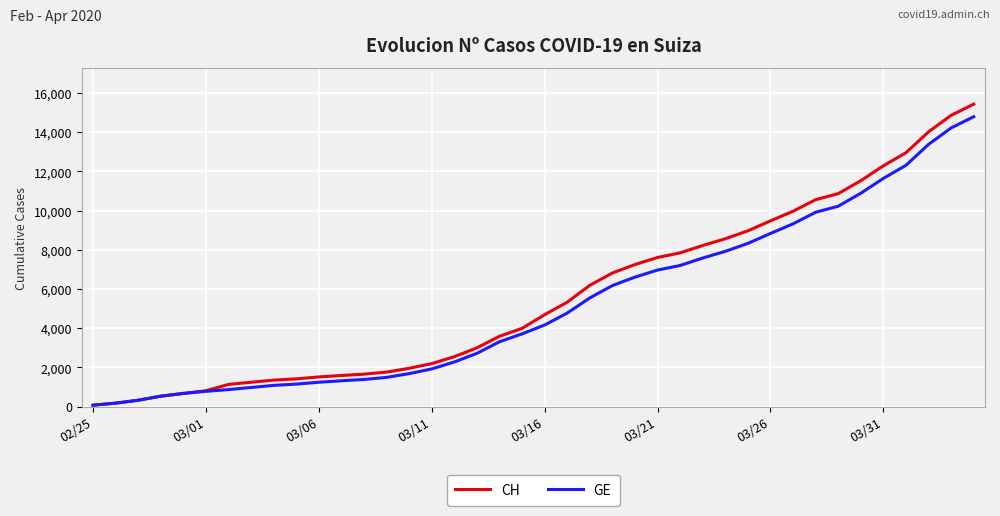

Which series has the largest range (max minus min)?

CH